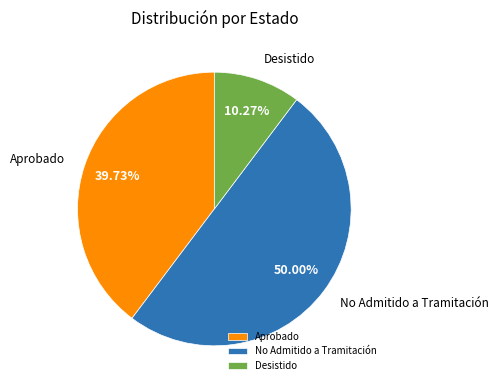

Which slice is the smallest?

Desistido